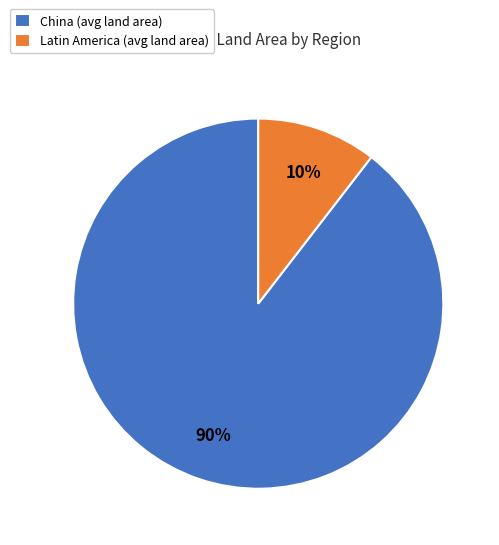

Is it true that Latin America is 10% of the pie?

True